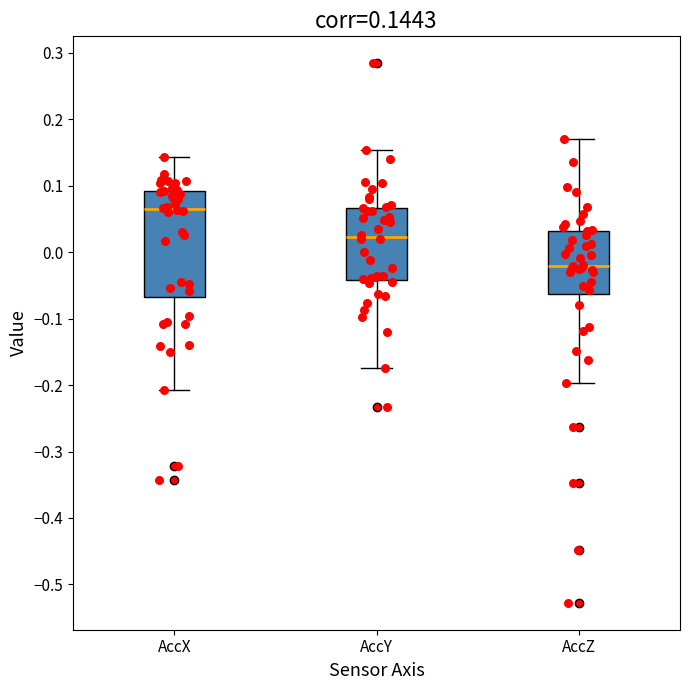

Which box's median line is the lowest?

AccZ